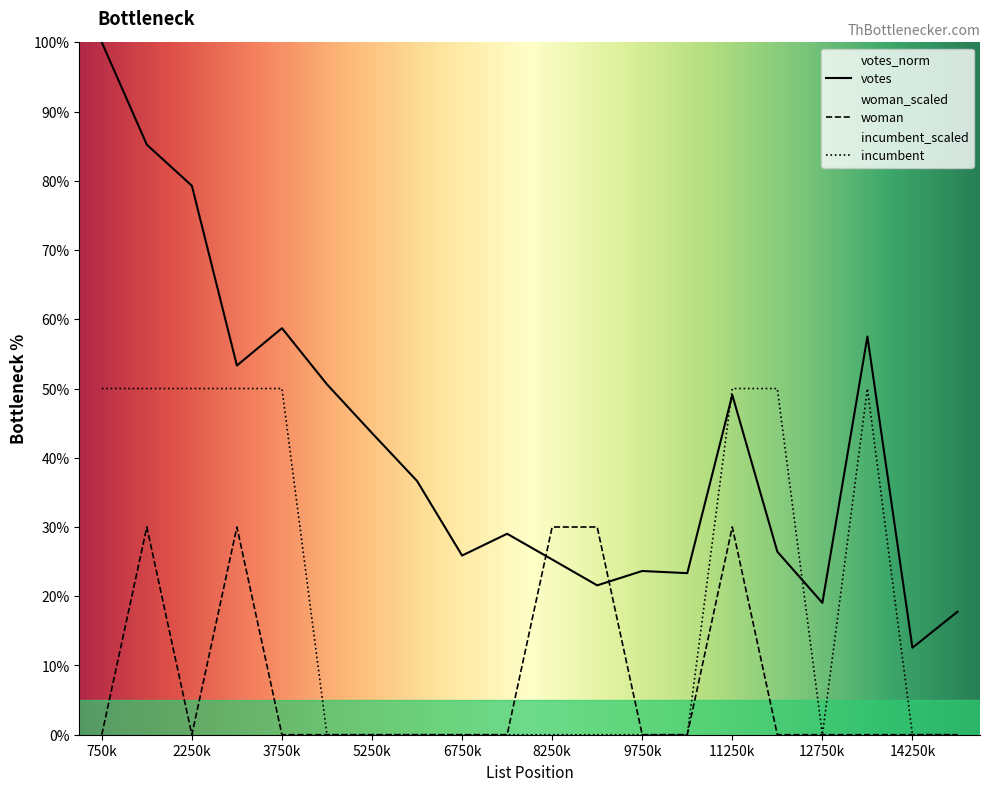

The votes series shows 79.3 at 2250k. True or false?

True